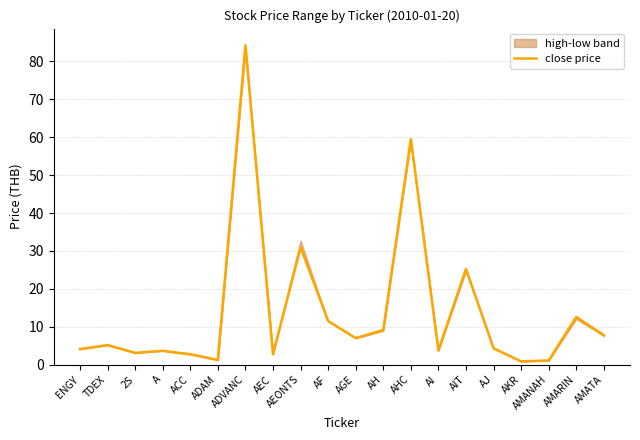

Where is the data nearest to the value 42?

AEONTS